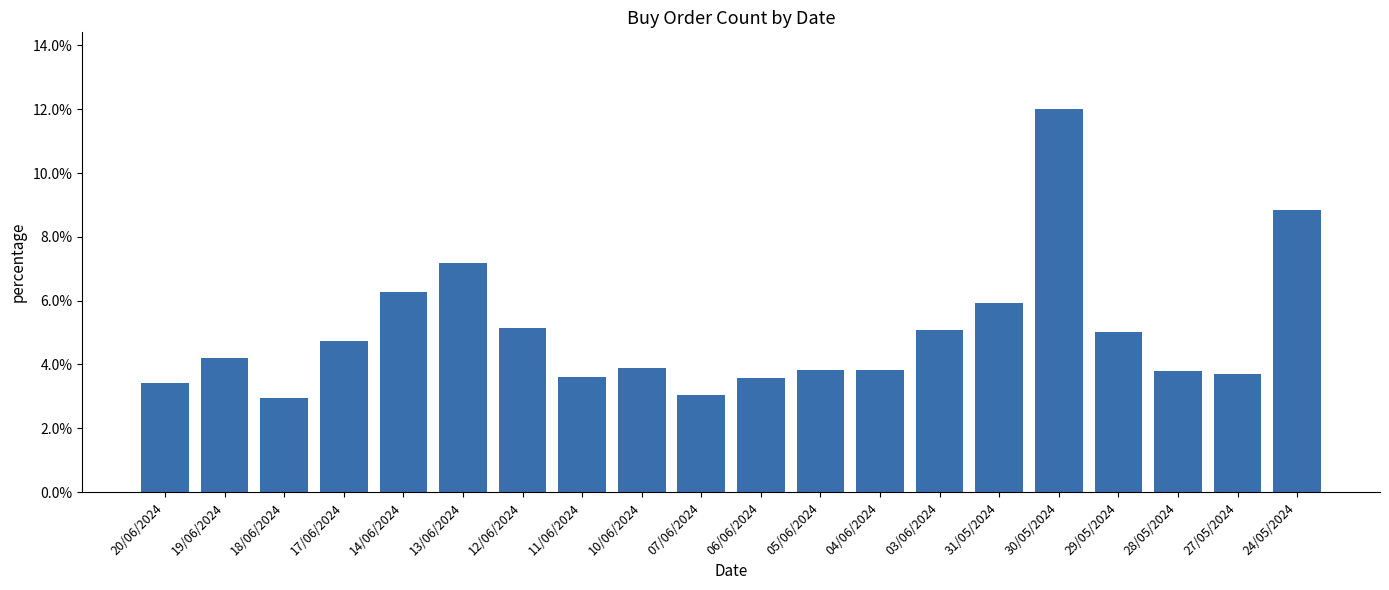

Which category has the highest value across all series?

30/05/2024